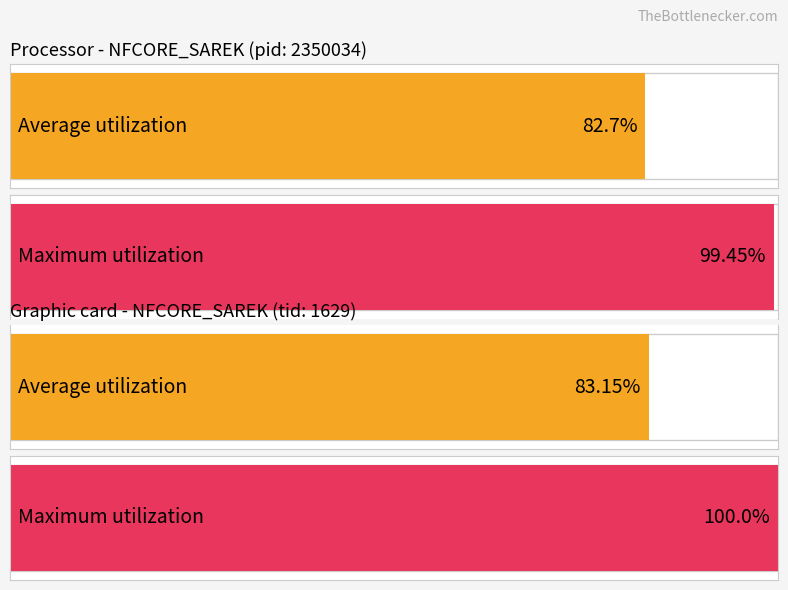

Rank the series at table 0 from lowest to highest value.

tid, pid